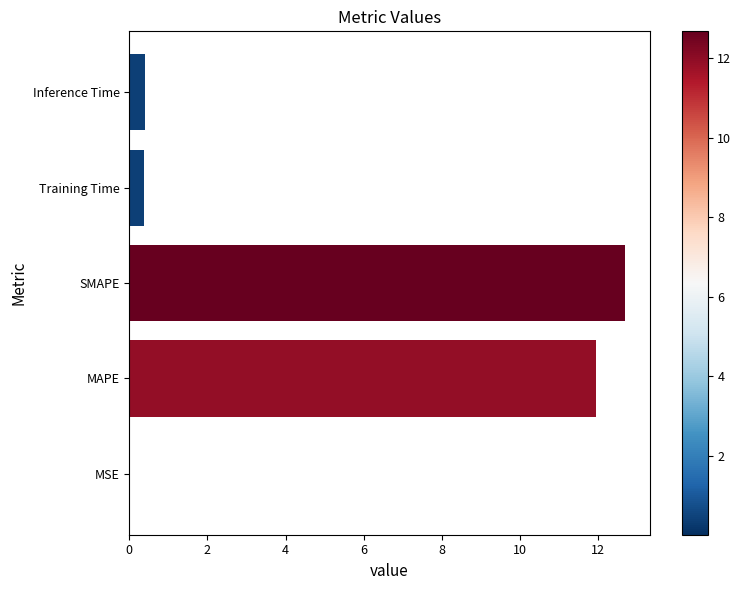

The value at Training Time is 0.4. True or false?

True